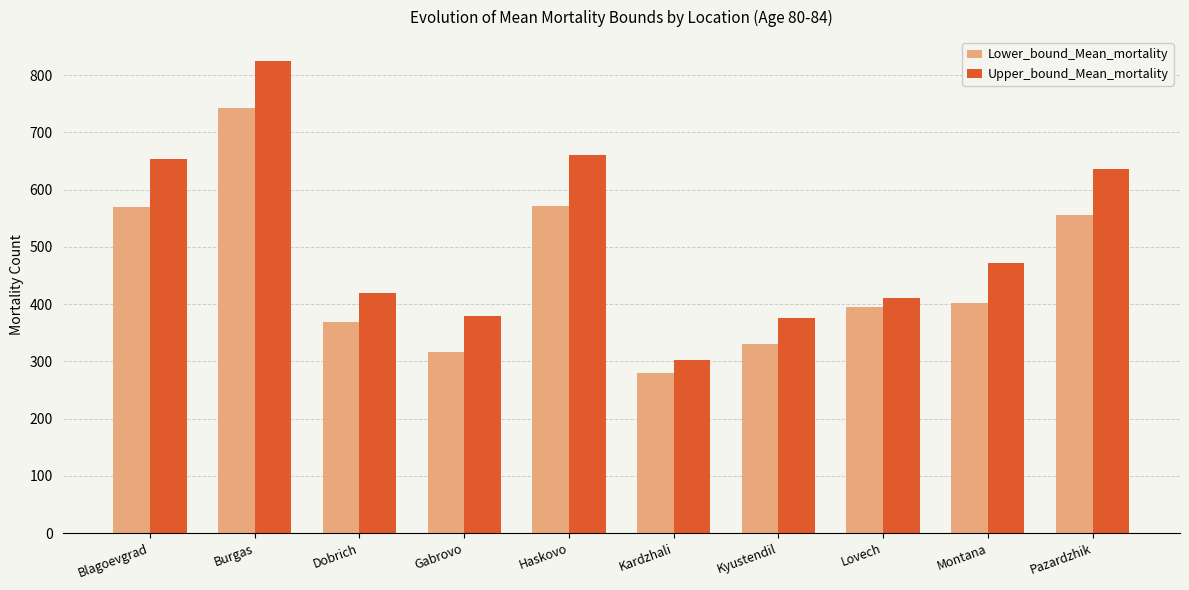

How many data points in Upper_bound_Mean_mortality are above 471?

5